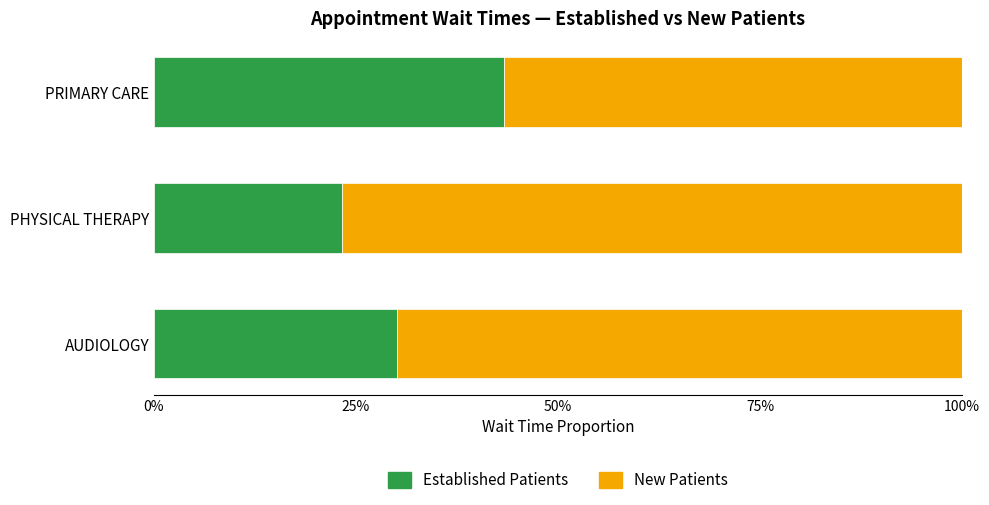

List the labels in order of Established Patients value, largest first.

PRIMARY CARE, AUDIOLOGY, PHYSICAL THERAPY